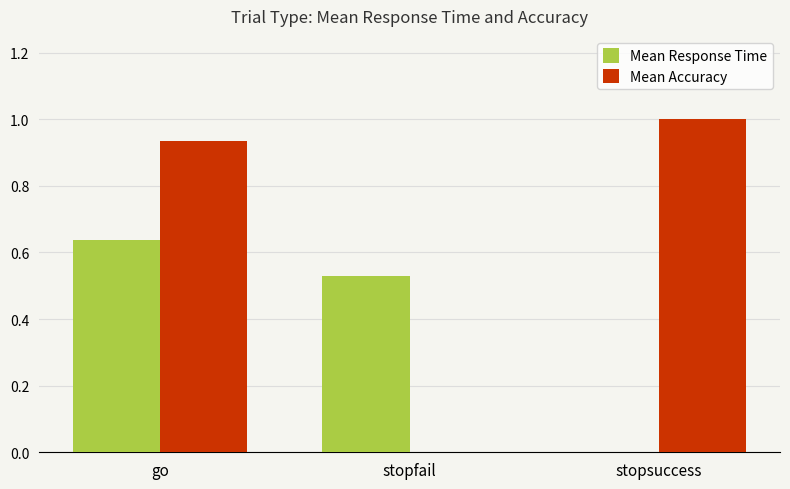

Count the number of data series in this chart.

2